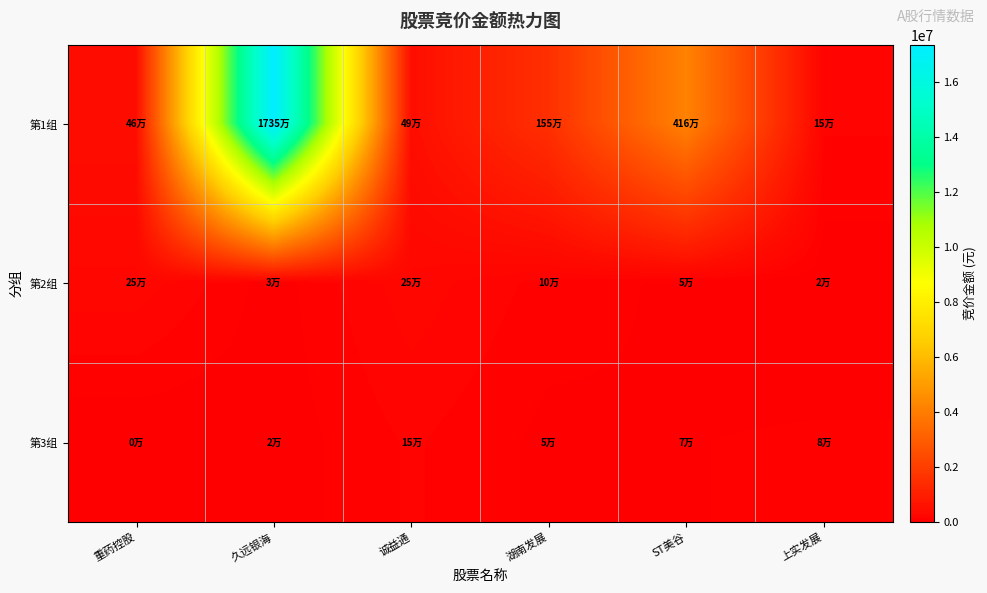

Between 重药控股 and ST美谷, which is larger?

ST美谷